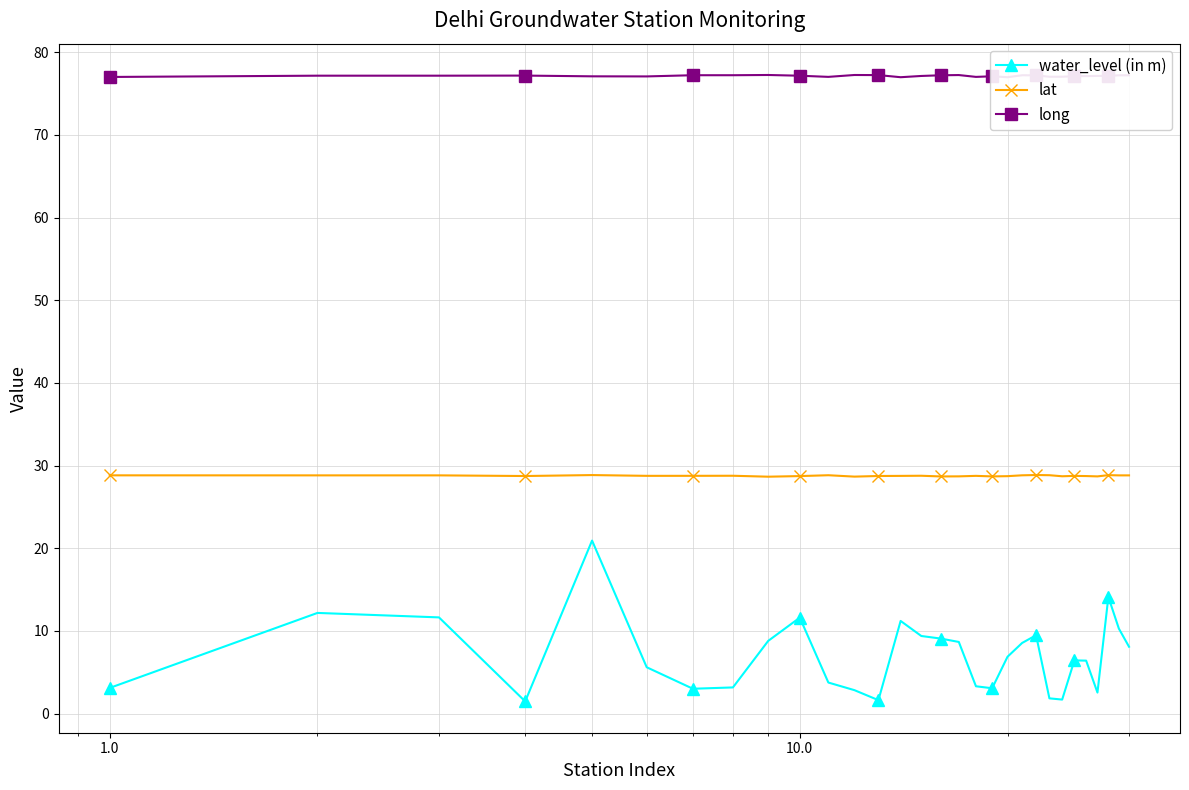

What is the lowest value of the lat series?

28.7